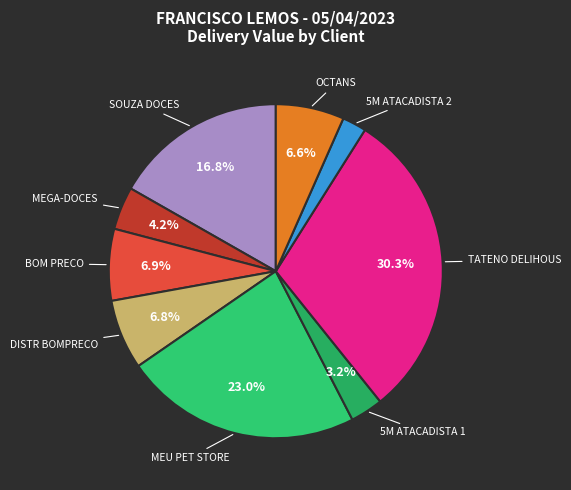

Between TATENO DELIHOUS and DISTR BOMPRECO, which is larger?

TATENO DELIHOUS